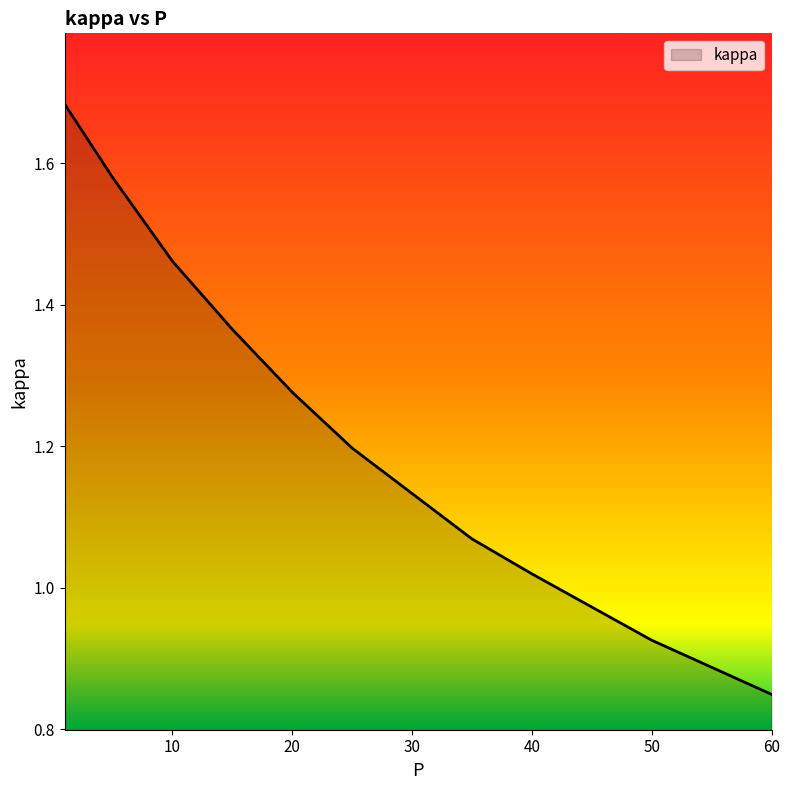

At which label is the value closest to 1?

40